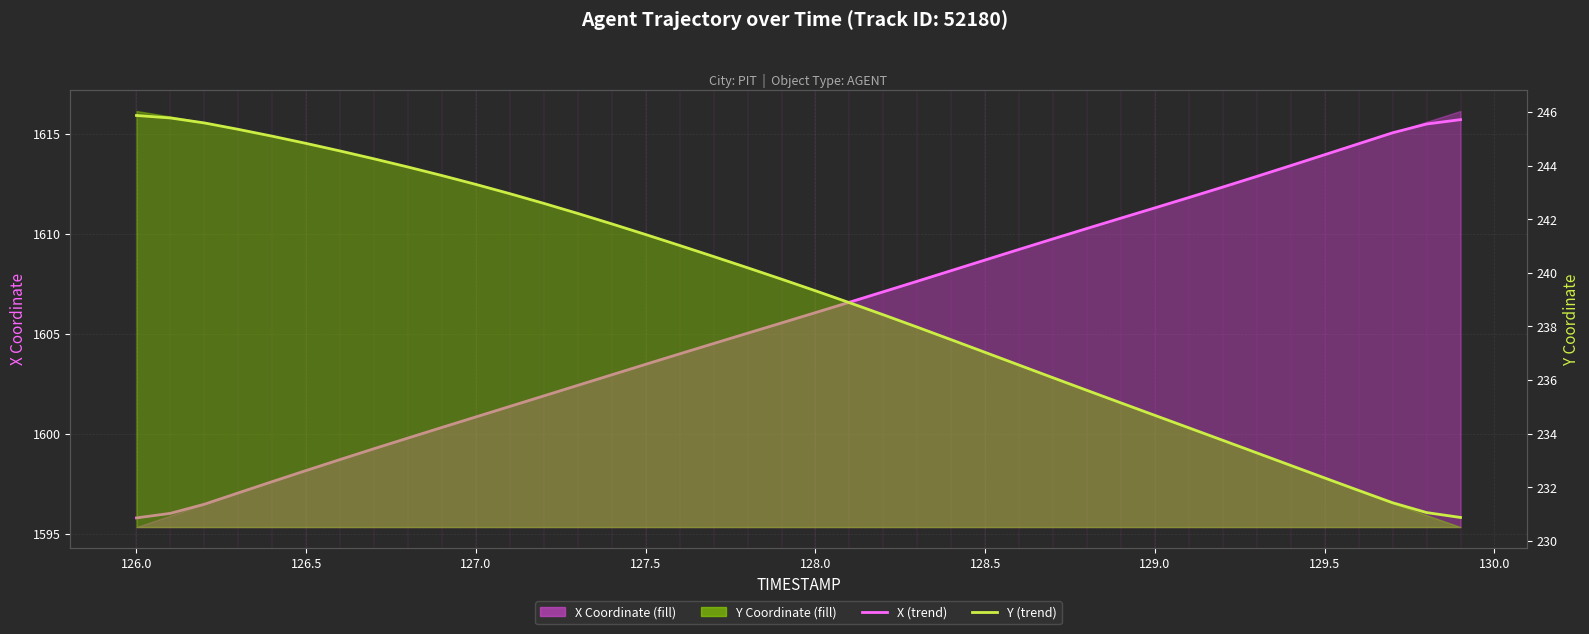

Rank the series by their average value, from highest to lowest.

X (smooth), Y (smooth)